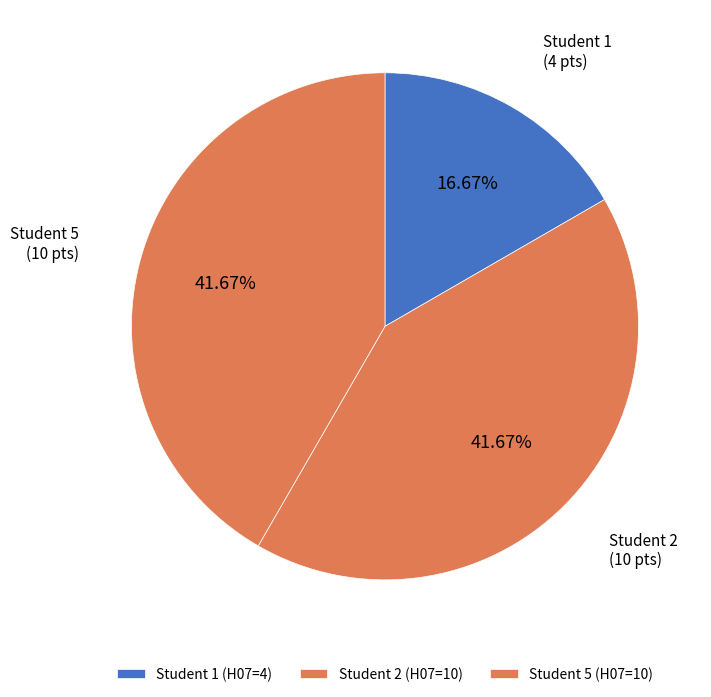

How many slices are in this pie chart?

3